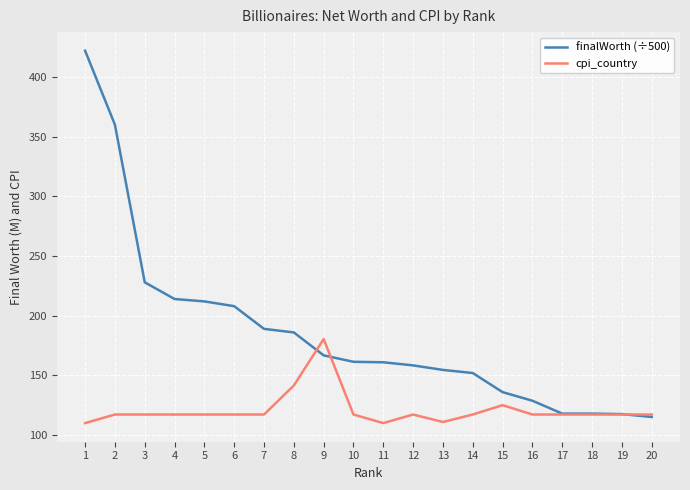

The finalWorth (÷500) series shows 45.6 at 17. True or false?

False